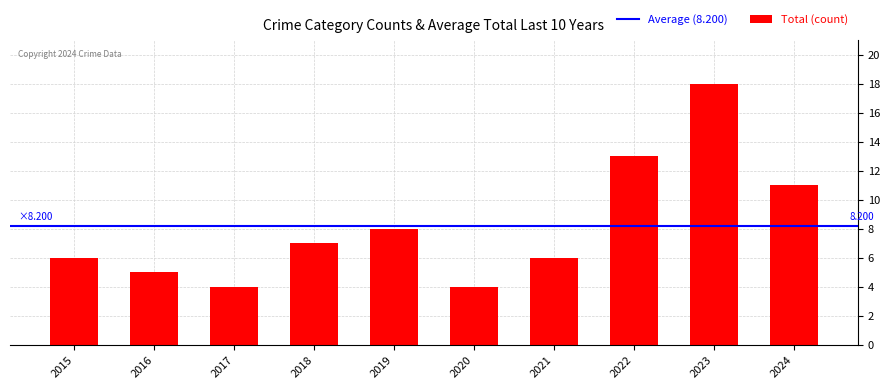

Count the number of data series in this chart.

1